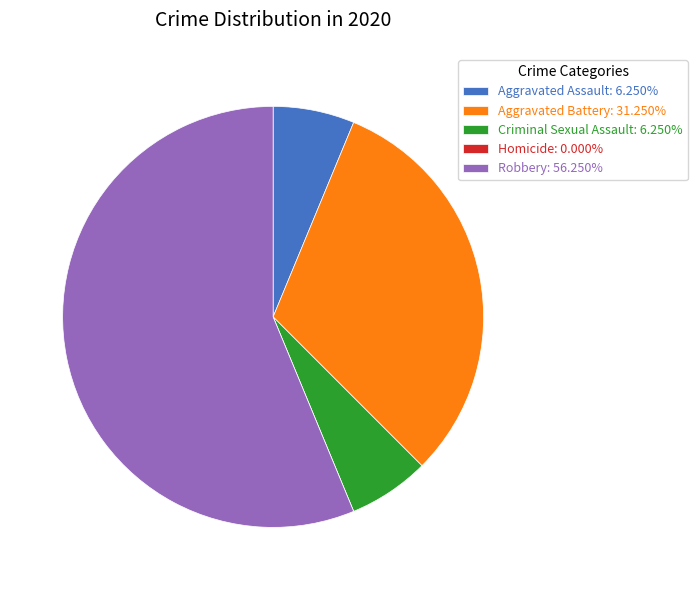

Does any single category account for the majority?

Yes